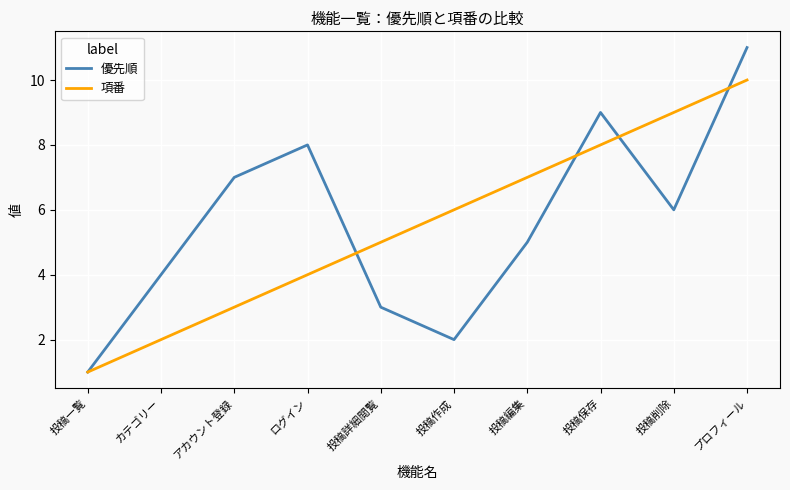

What are all the series names shown in the legend?

優先順, 項番